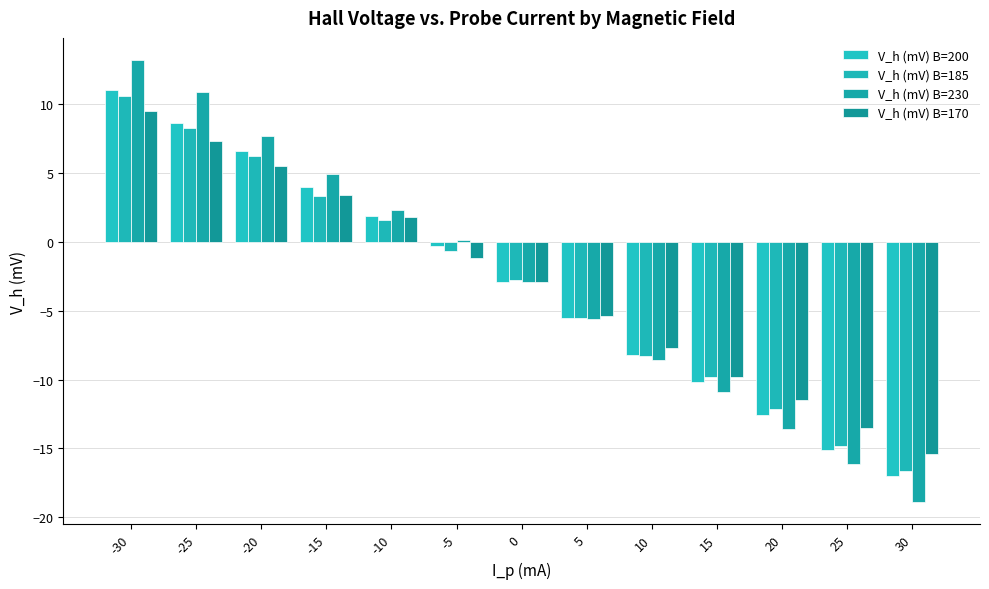

What is the lowest value of the V_h (mV) B=230 series?

-18.9